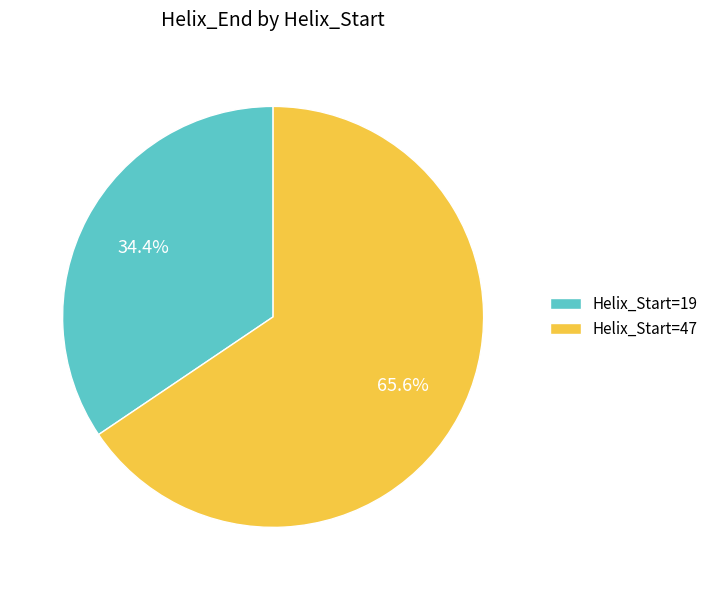

What is the majority slice?

Helix_Start=47